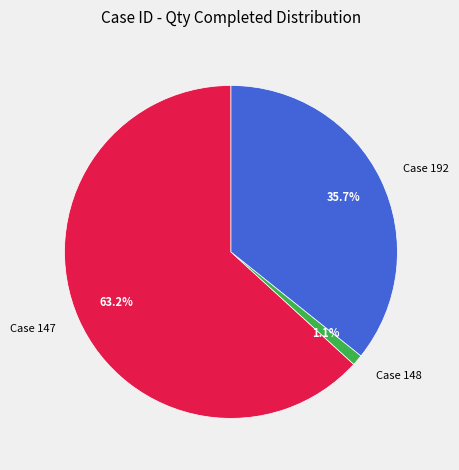

Count the number of slices in the pie.

3